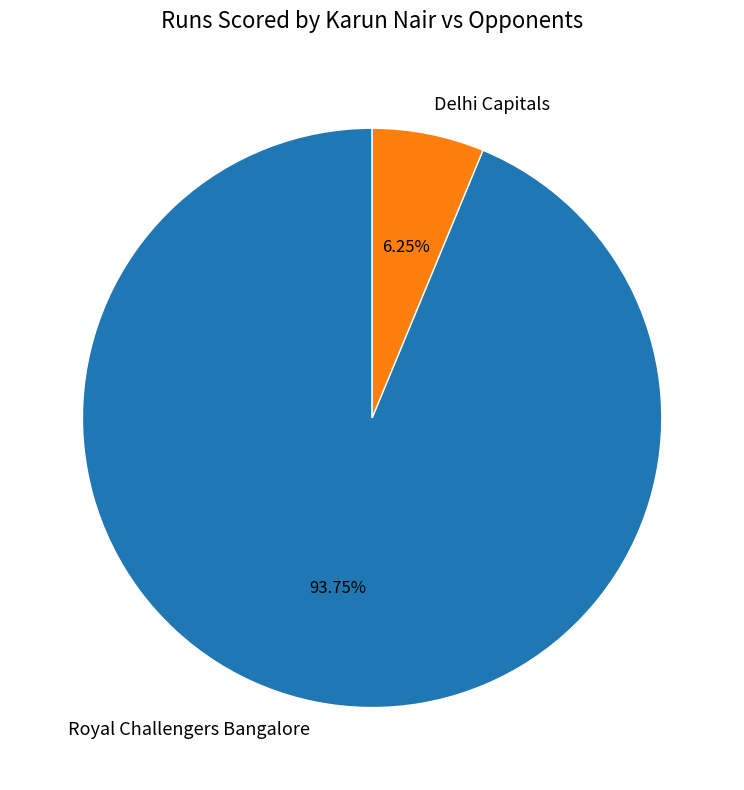

Is it true that Delhi Capitals is 1% of the pie?

False